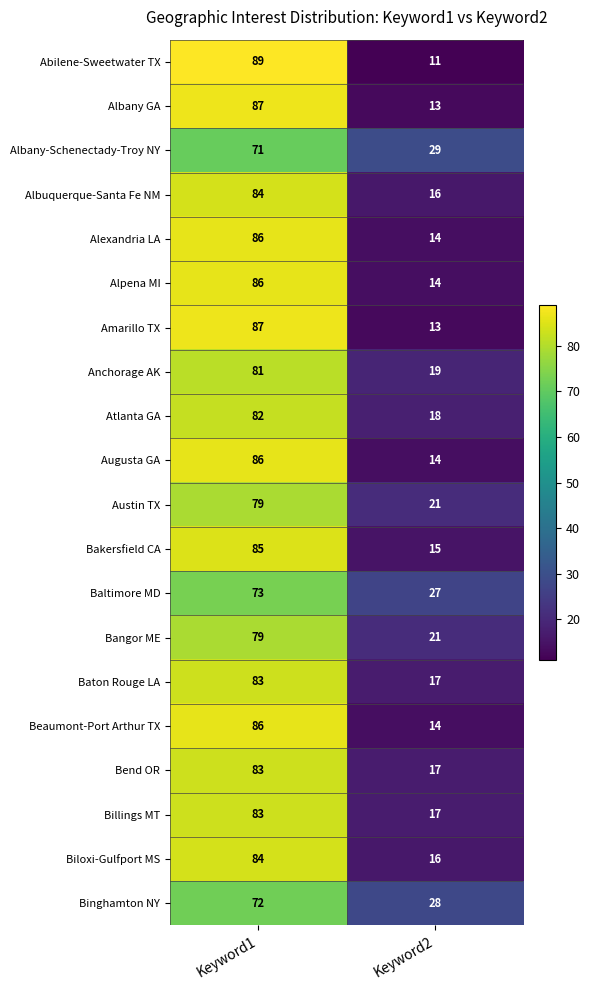

What is the average value of the Bakersfield CA series?

50